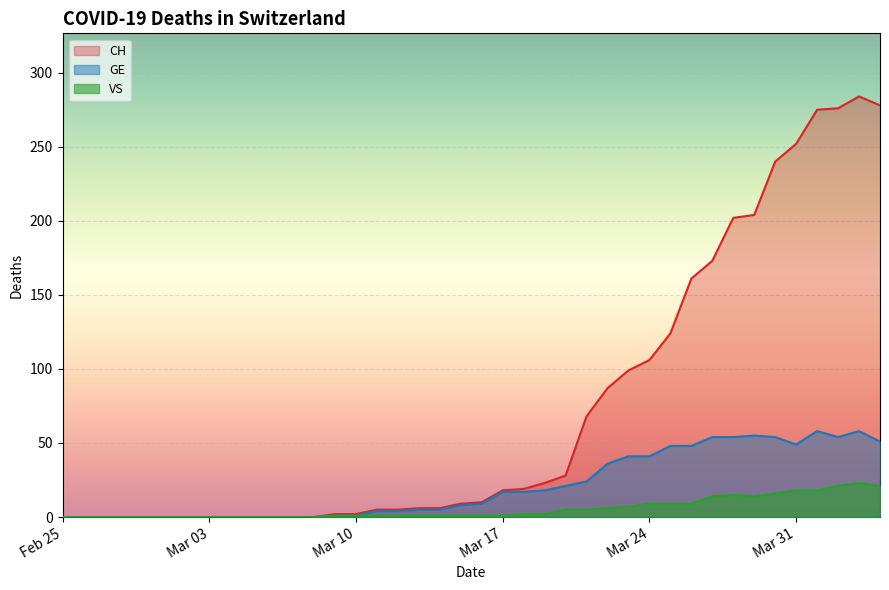

What is the total value across all series at Mar 24?

156